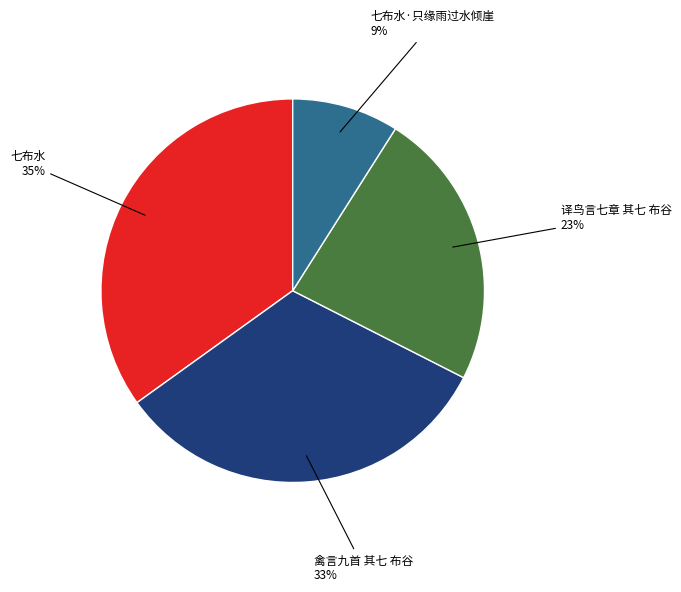

Is there any slice that represents more than half of the pie?

No